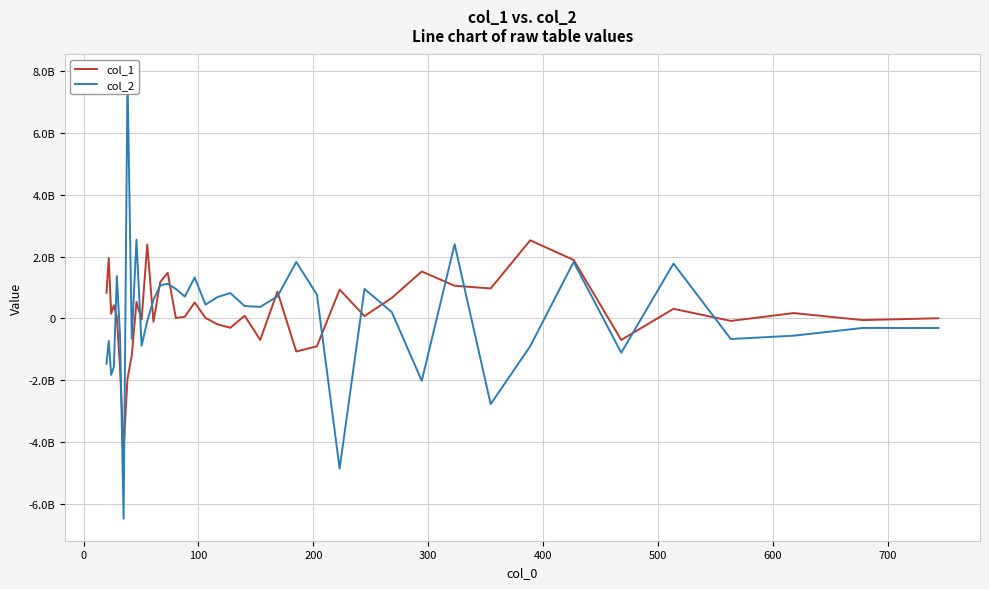

What is the sum of all col_1 values?

7486131626.6